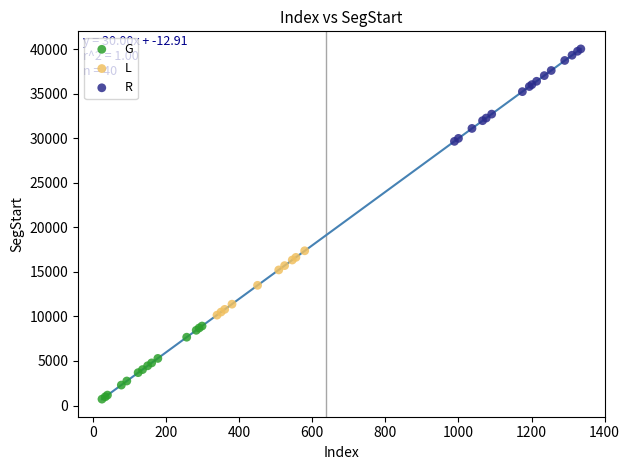

What are all the series names shown in the legend?

G, L, R